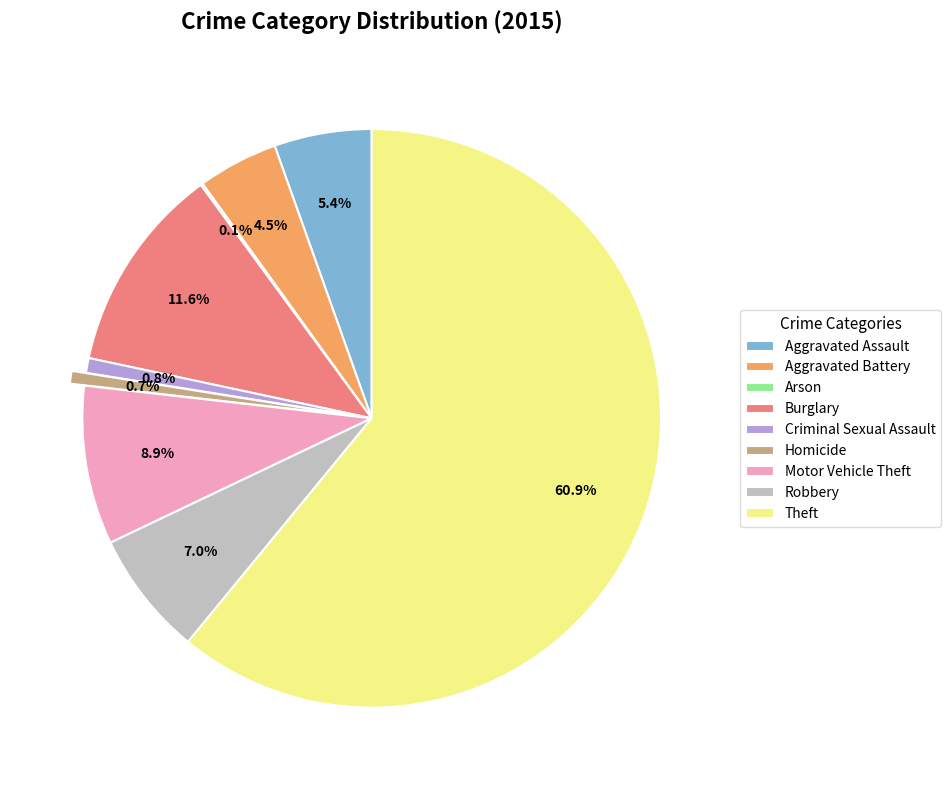

Combined, do Motor Vehicle Theft and Robbery account for over 50%?

No